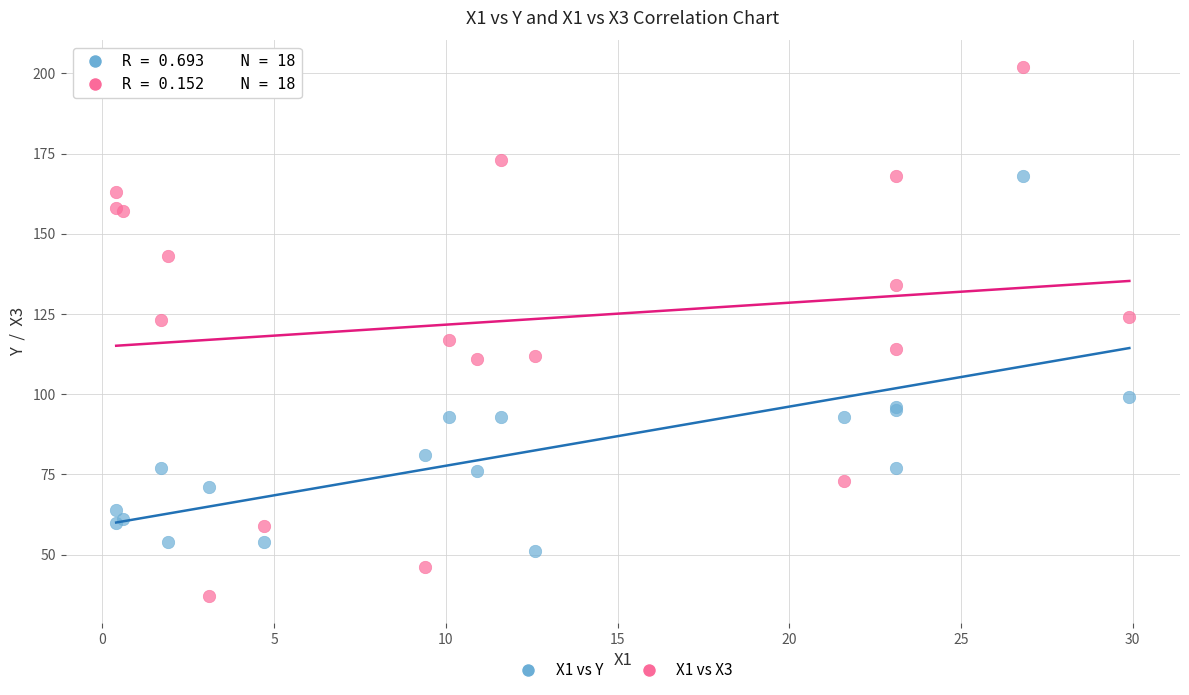

What are all the series names shown in the legend?

X1 vs Y, X1 vs X3